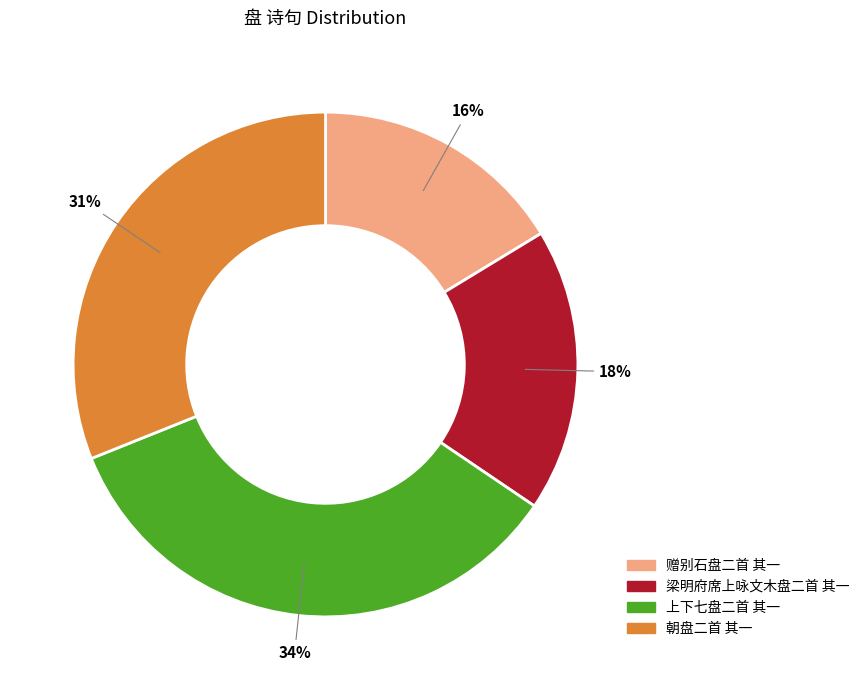

Approximately how many times larger is the value at 梁明府席上咏文木盘二首 其一 compared to 朝盘二首 其一?

0.6